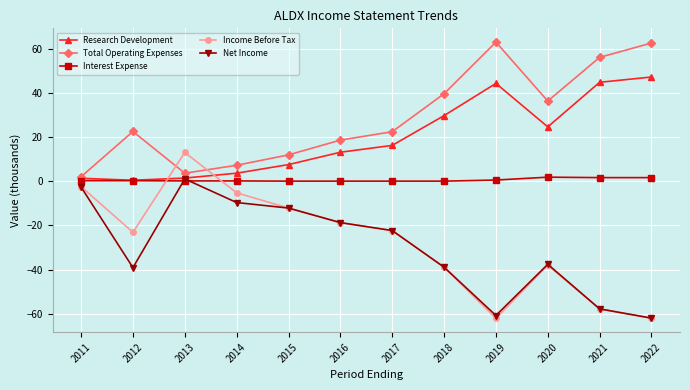

How many values in the Income Before Tax series are below -22?

7